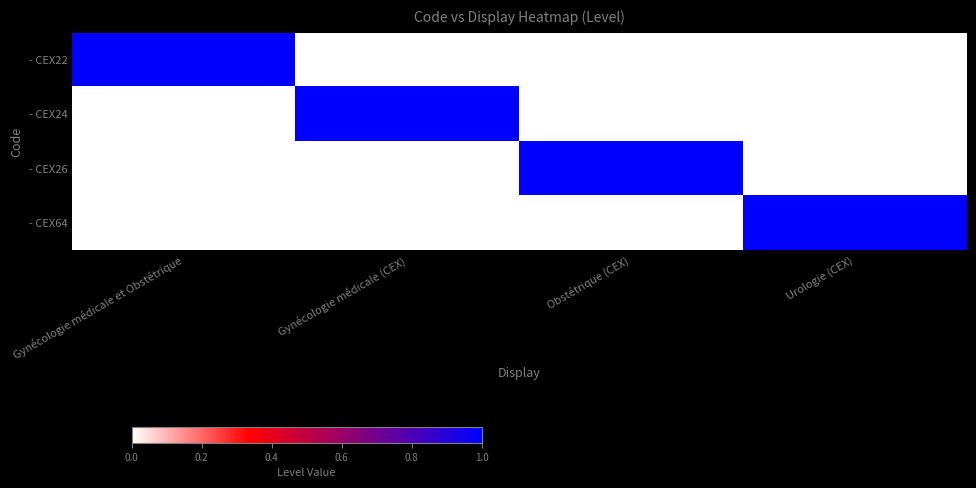

Which label corresponds to the largest value in the chart?

Gynécologie médicale et Obstétrique